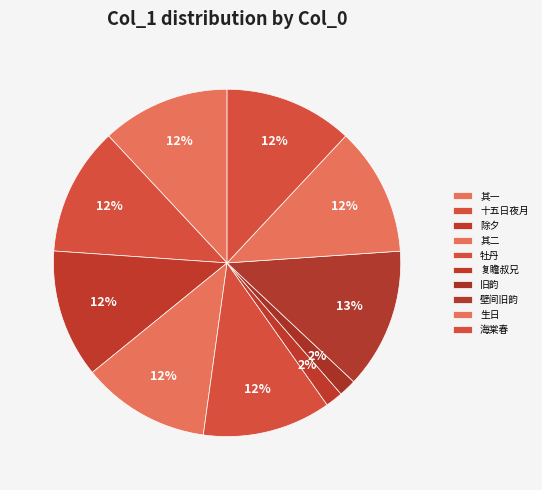

Is 海棠春令/海棠春 同官约瞻叔兄□□饮于郡 圃海棠花下遣酒代劝 the majority of the pie?

No